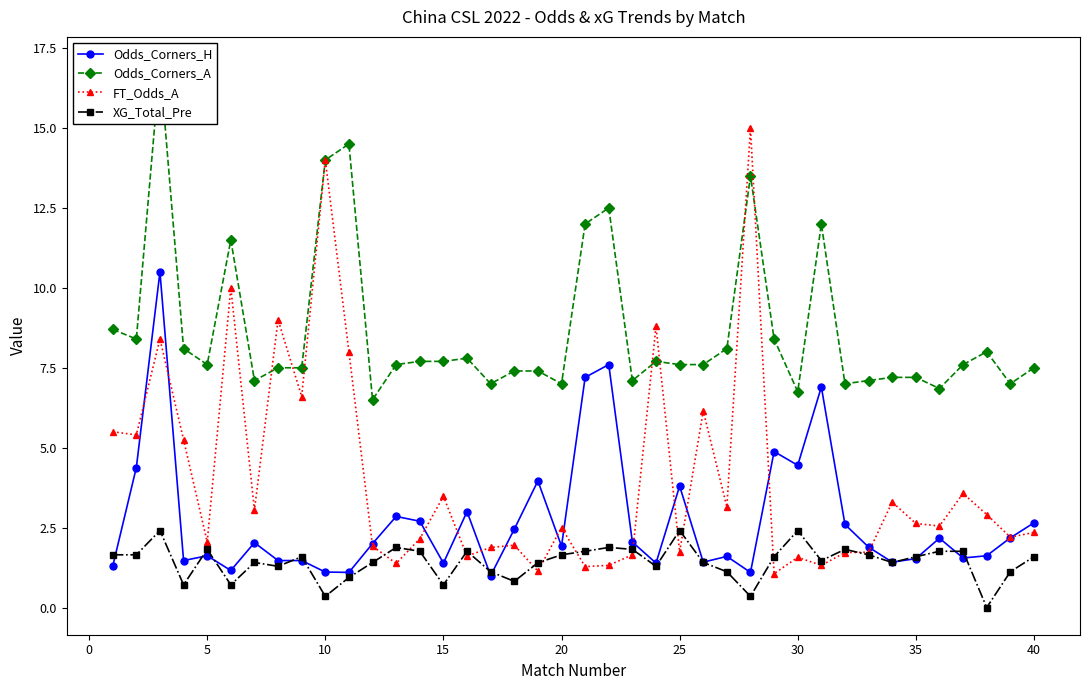

What is the highest value of the Odds_Corners_H series?

10.5